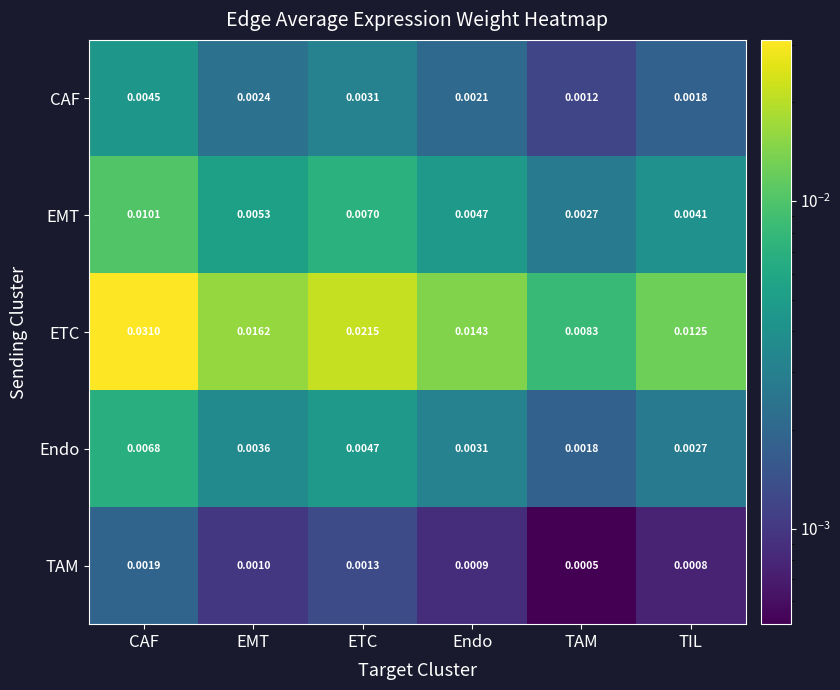

Rank the series by their maximum value, from lowest to highest.

TAM, CAF, Endo, EMT, ETC